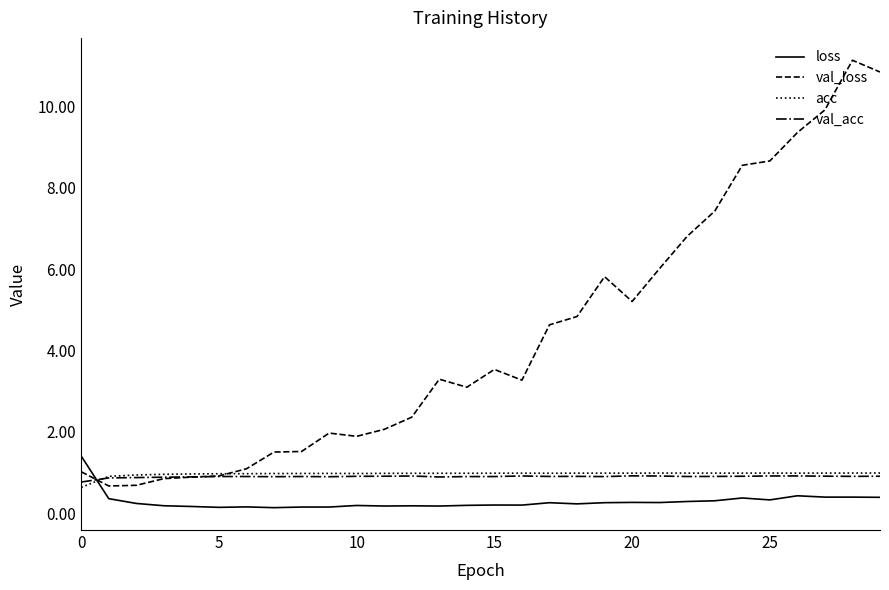

Count the number of categories in the chart.

30